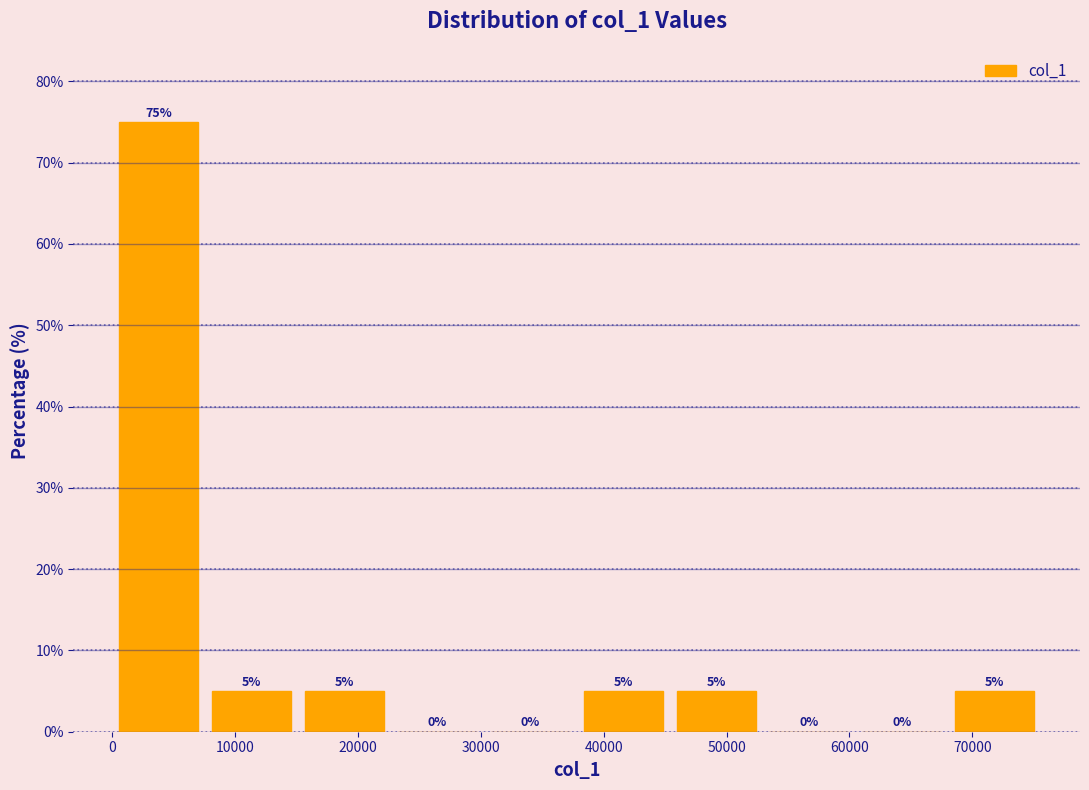

Reading left to right, list every bar in this chart as the range it spans on the x-axis followed by its height. The bar edges are not printed on the chart, so give them approximately, as read against the axis.

0 to 8000: 75
8000 to 15000: 5
15000 to 23000: 5
23000 to 30000: 0
30000 to 38000: 0
38000 to 45000: 5
45000 to 53000: 5
53000 to 60000: 0
60000 to 68000: 0
68000 to 76000: 5